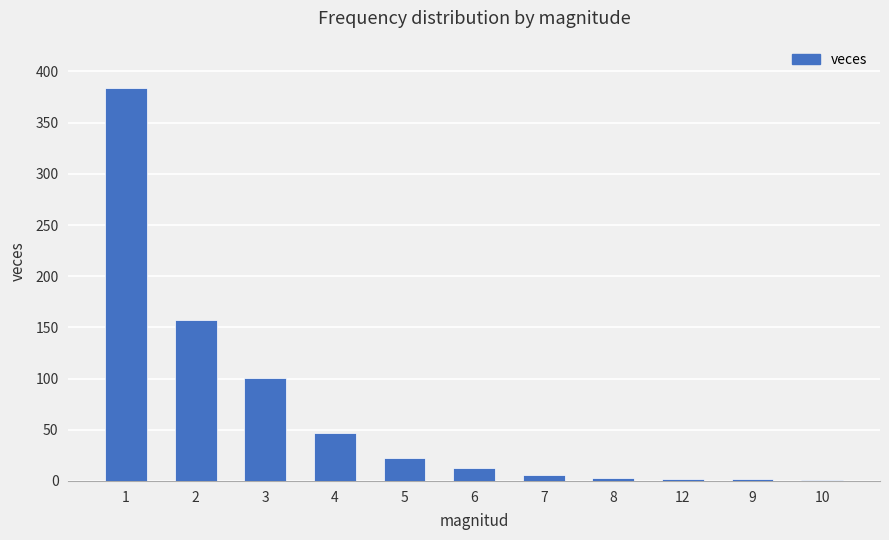

What is the difference between the values at 4 and 12?

45